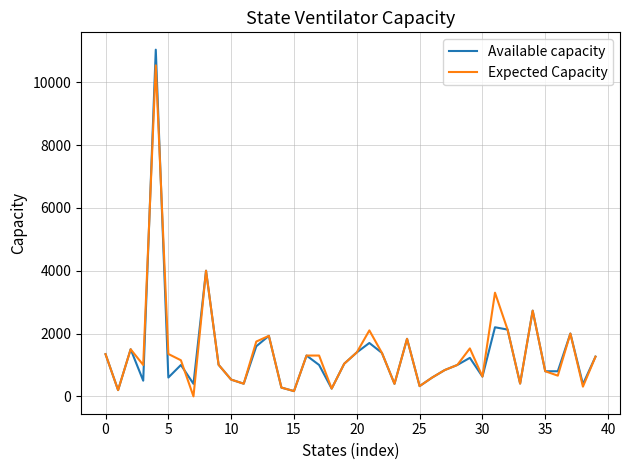

What is the maximum value shown in the chart?

11036.0